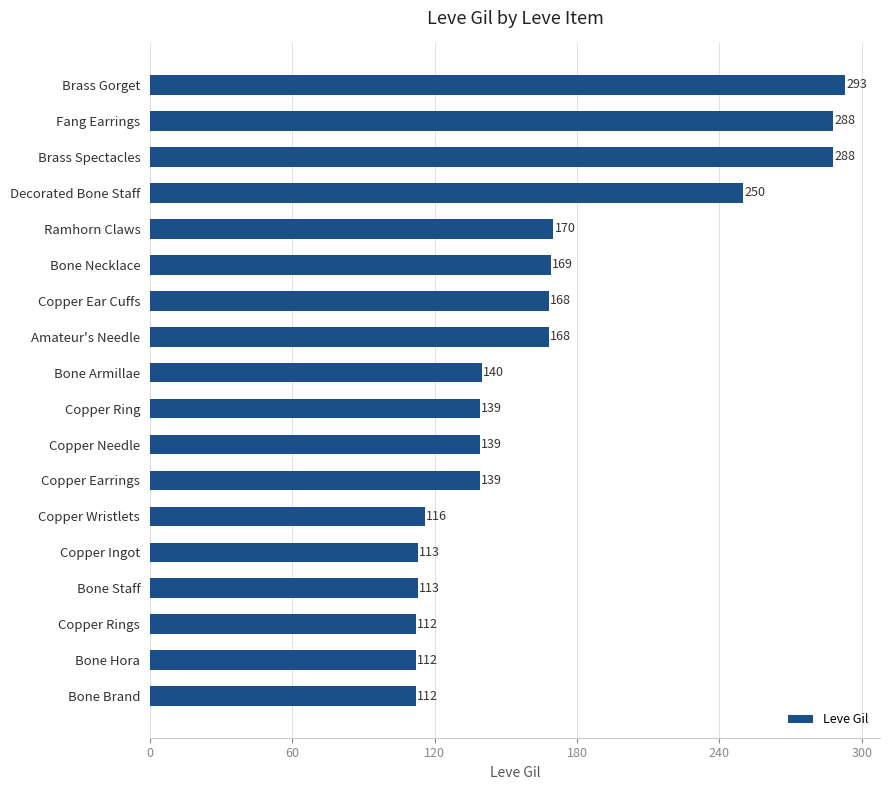

What is the ratio of the value at Copper Wristlets to the value at Fang Earrings?

0.4